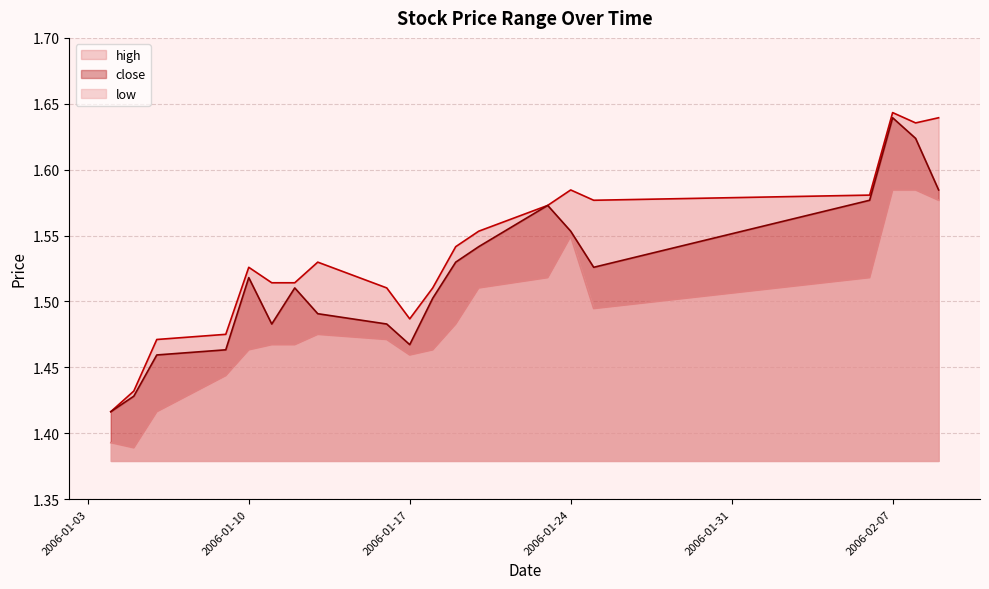

At which category does low reach its first local peak?

2006-01-13